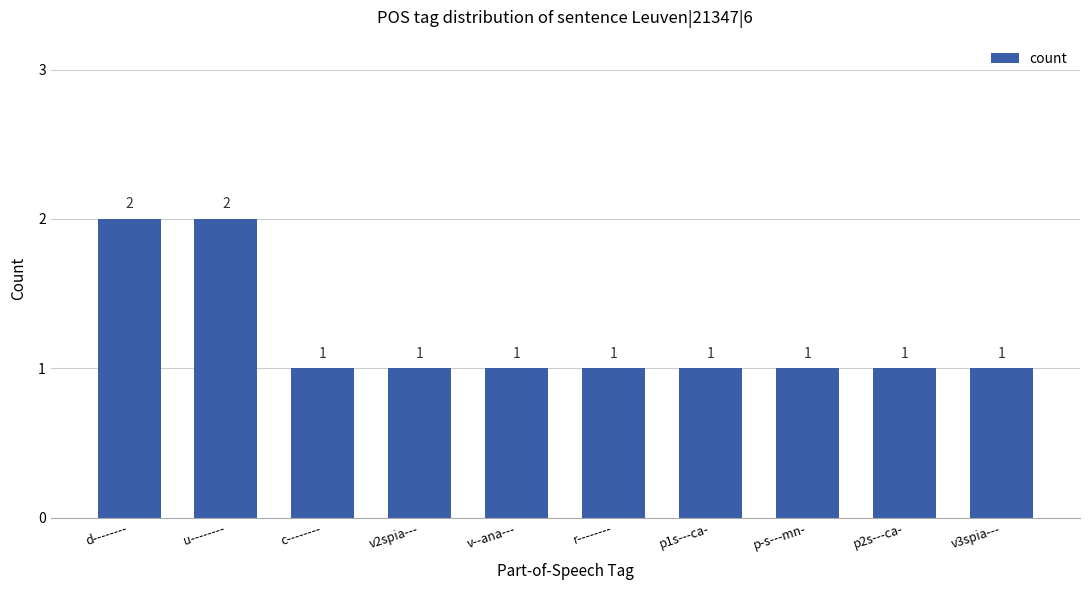

What position from the right is c--------?

8